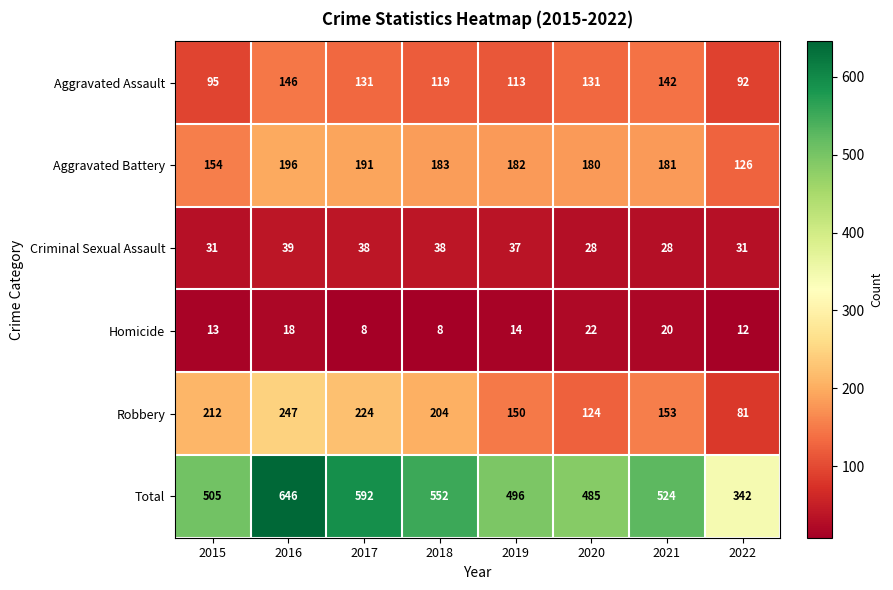

Which series has the largest total across all categories?

Total